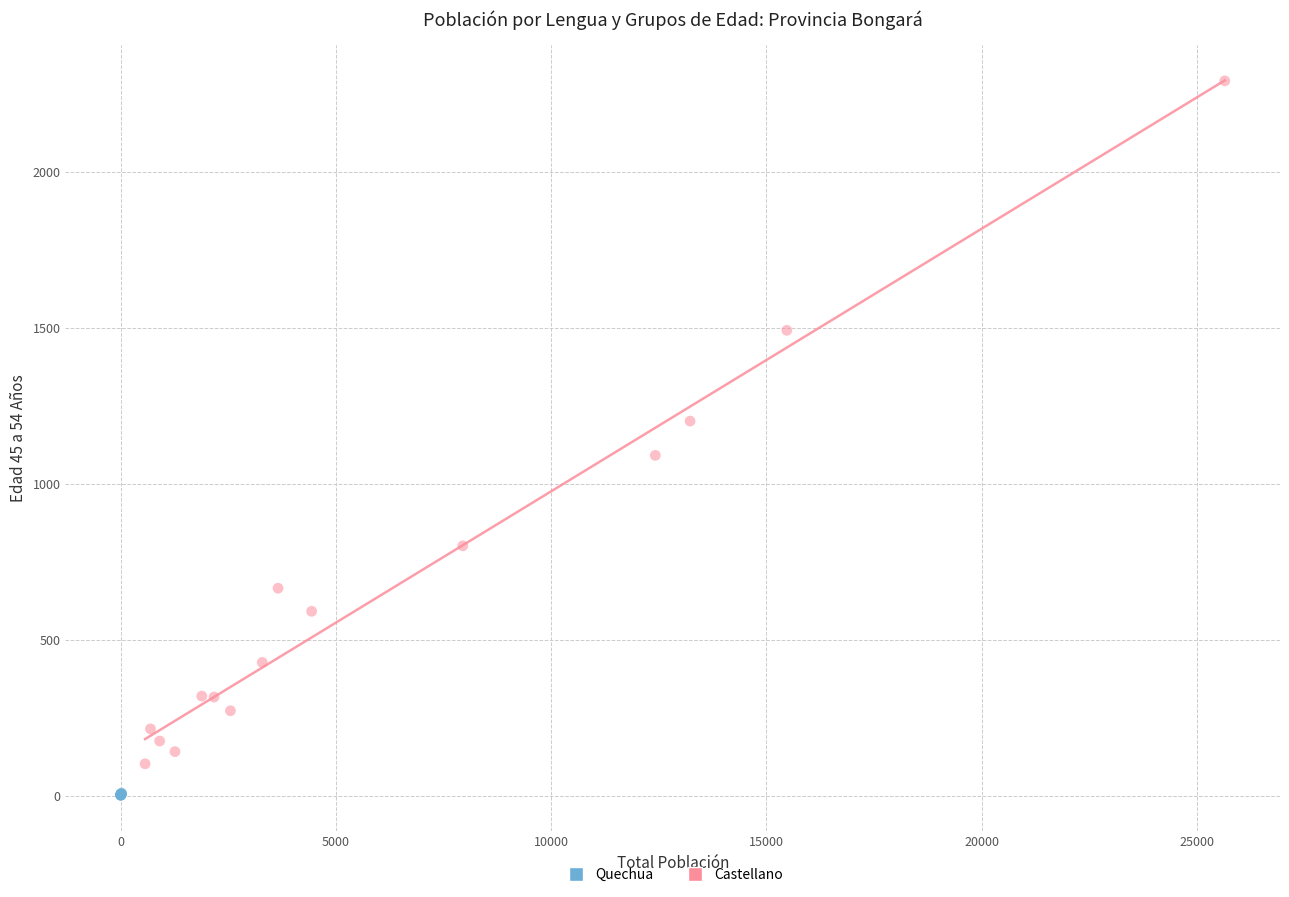

Which series contains the highest Y value?

Castellano